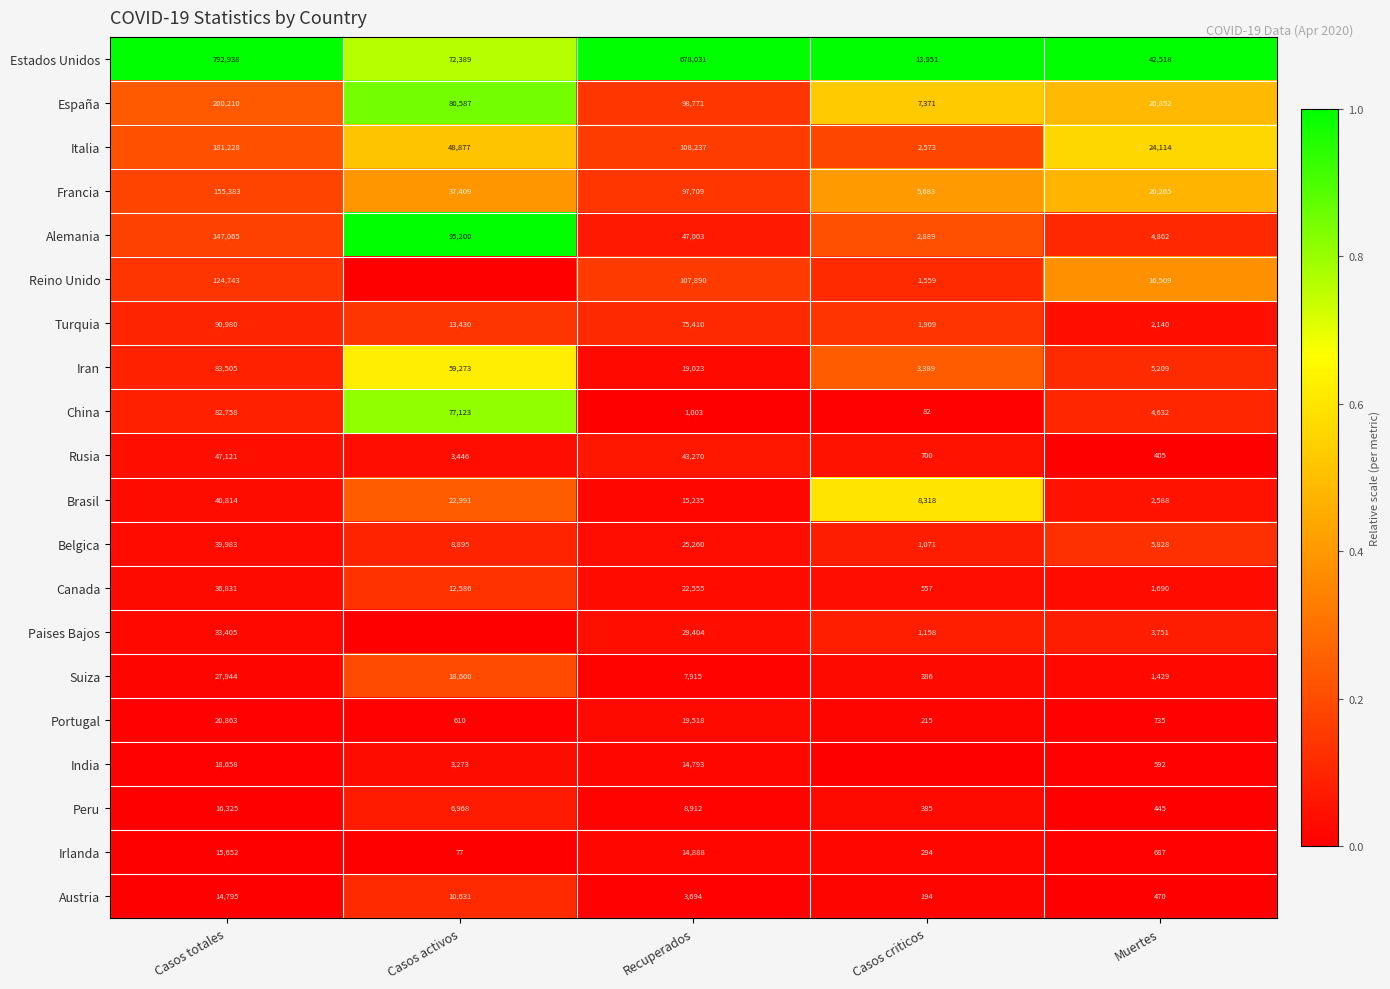

What is the total value across all series at Casos totales?

2171201